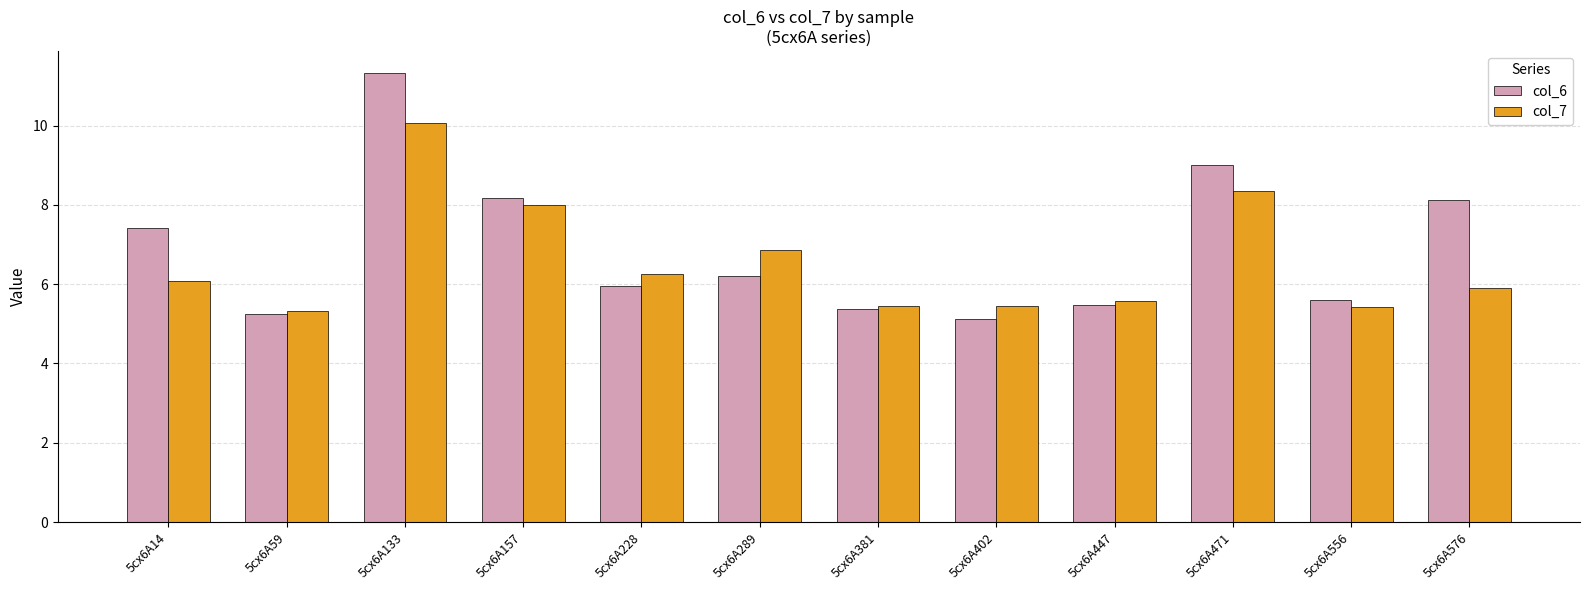

List the series in order of their overall mean, highest first.

col_6, col_7